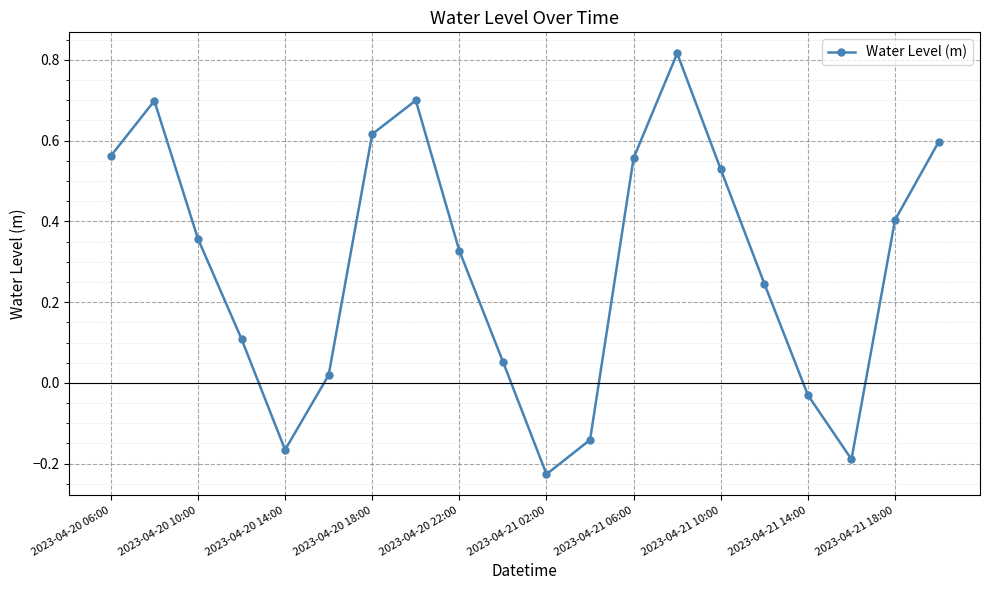

How many distinct data groups are displayed?

1